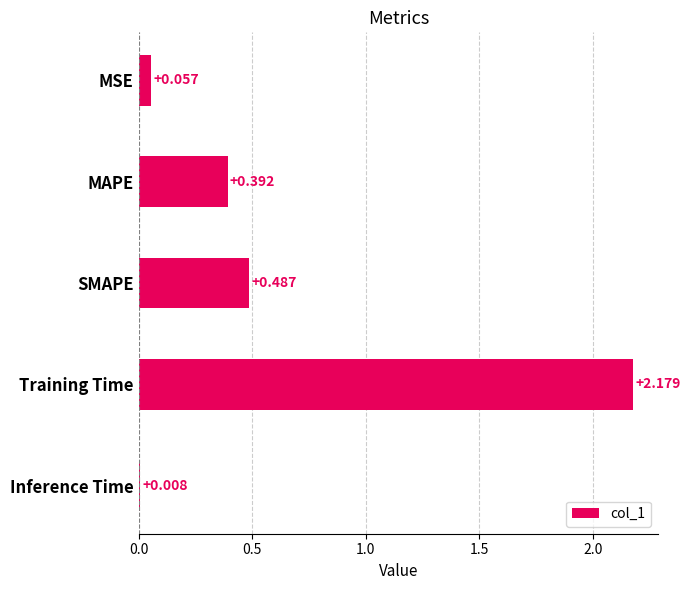

Does the chart contain any negative values?

No